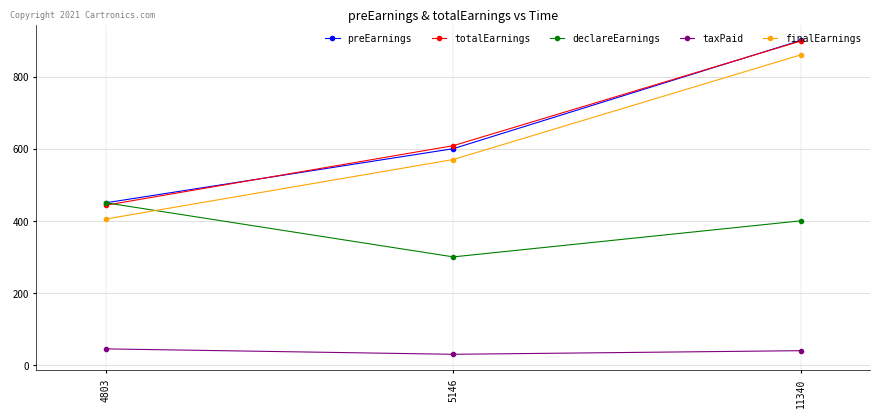

Where is finalEarnings nearest to the value 632?

5146